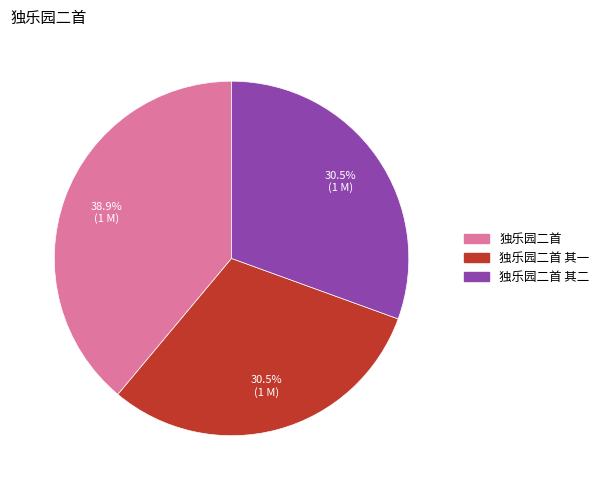

Is there a majority slice in this chart?

No